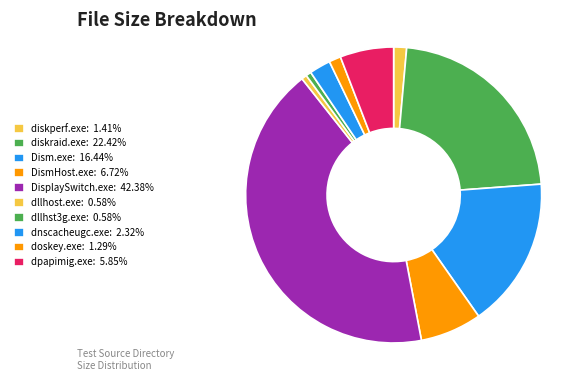

To the nearest percent, what portion does DisplaySwitch.exe represent?

42%